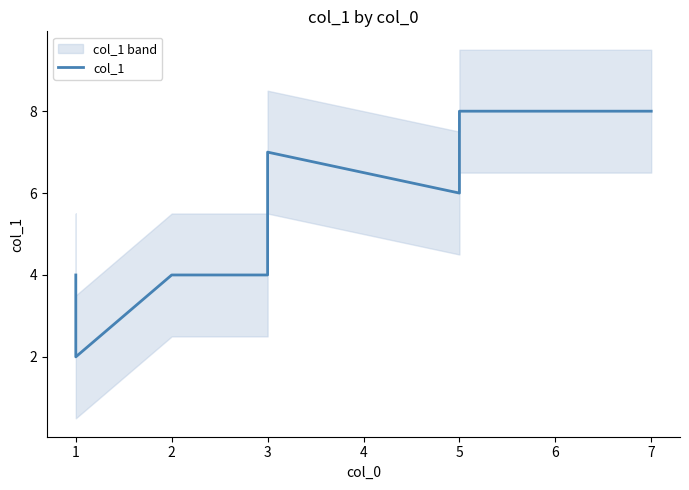

How many lines are shown in the chart?

1